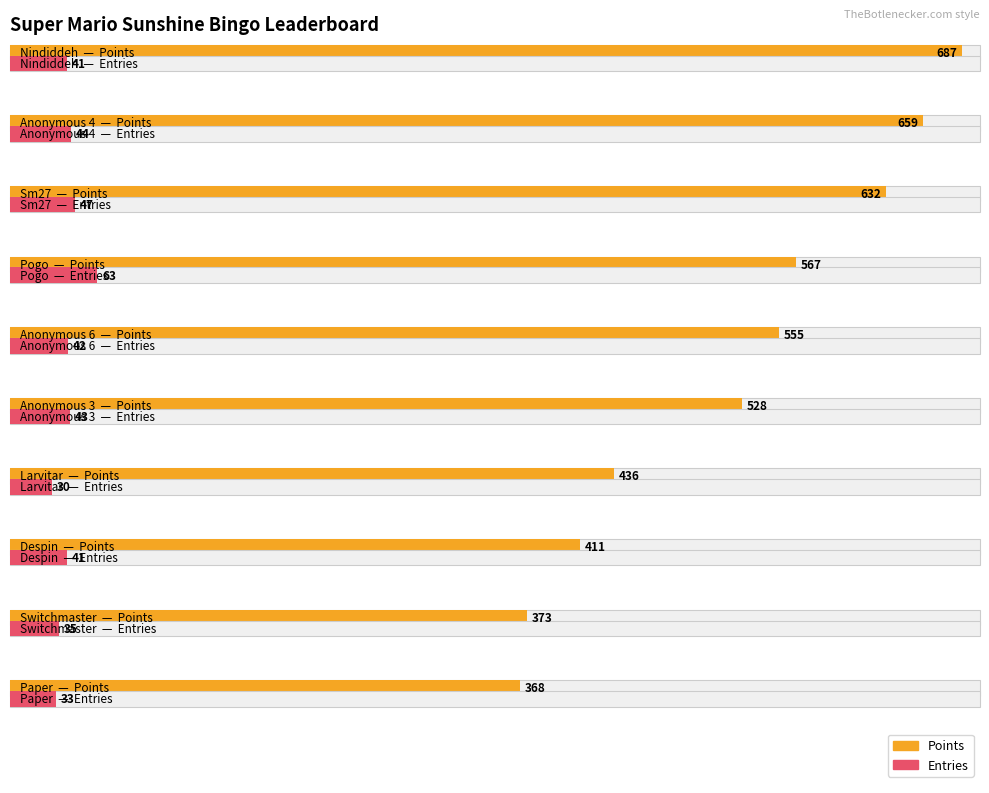

Rank the categories by Entries value from highest to lowest.

Pogo, Sm27, Anonymous 4, Anonymous 3, Anonymous 6, Nindiddeh, Despin, Switchmaster, Paper, Larvitar